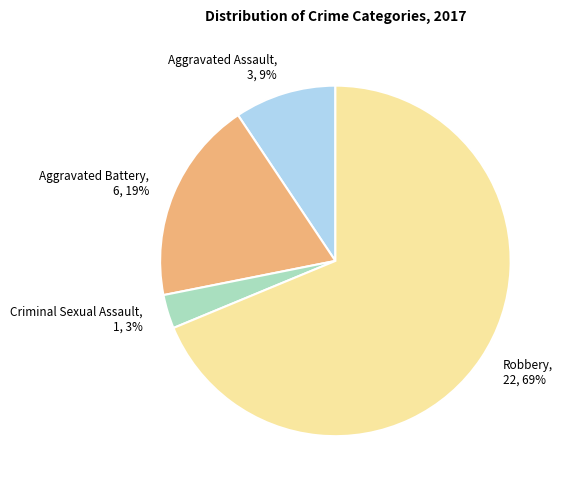

Which has a higher value, Robbery, 22, 69% or Criminal Sexual Assault, 1, 3%?

Robbery, 22, 69%